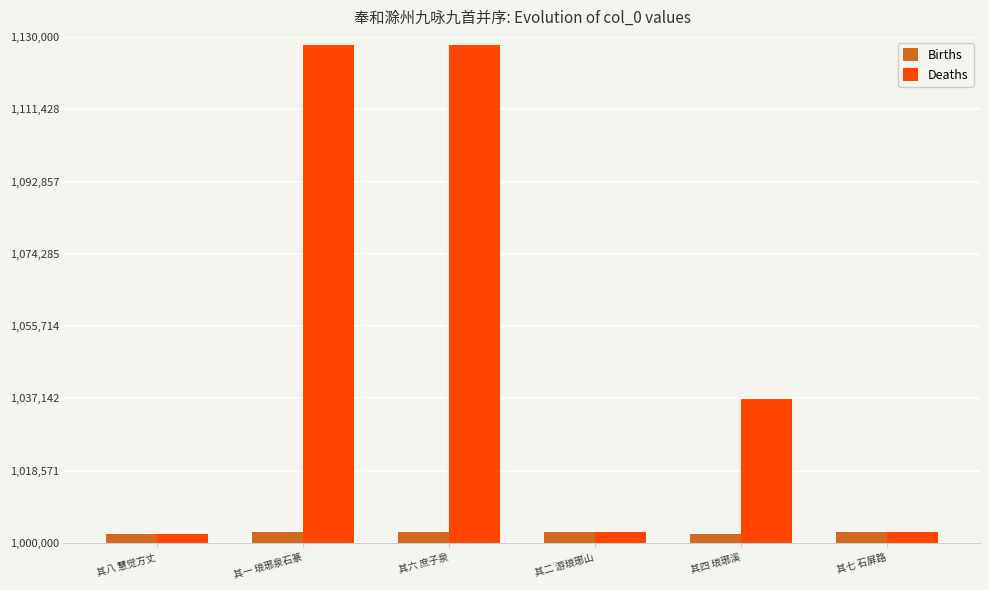

Where does the Births series first go above 1002749?

其一 琅琊泉石篆